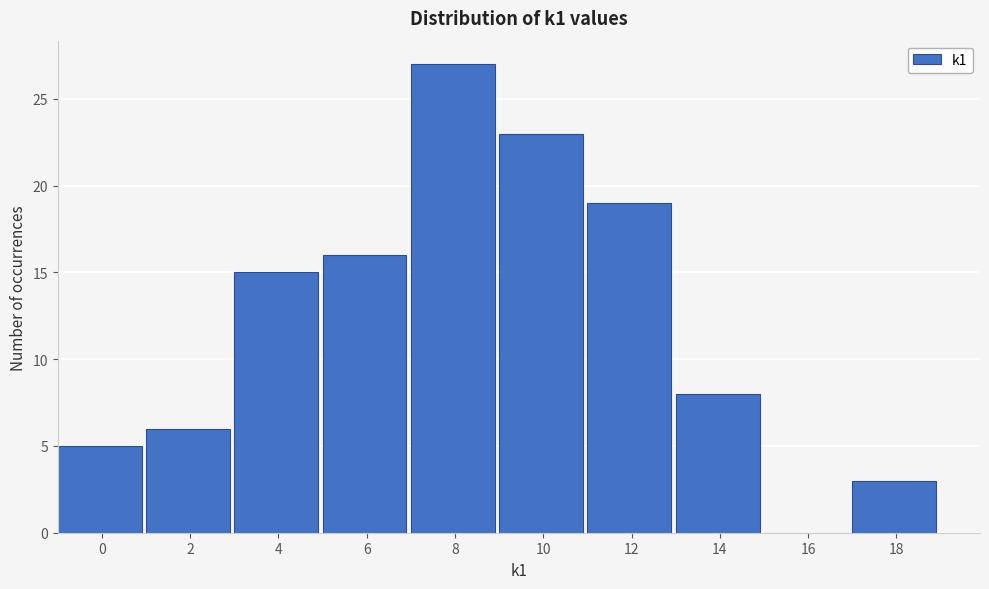

Reading left to right, what are all the values shown in this chart?

0=5	2=6	4=15	6=16	8=27	10=23	12=19	14=8	16=0	18=3